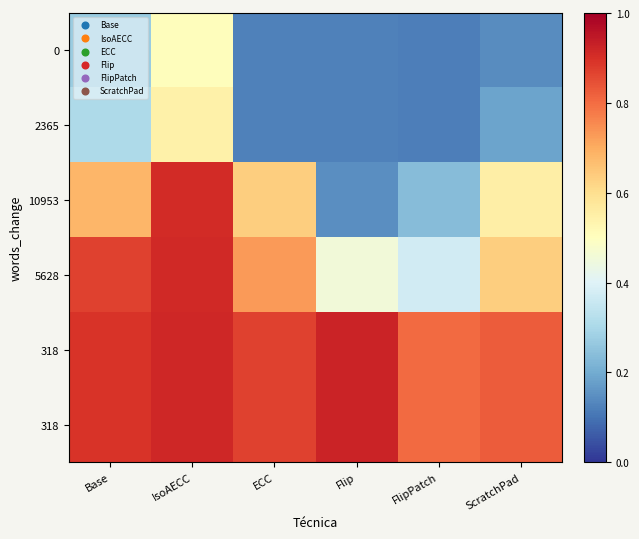

Count the number of data series in this chart.

6